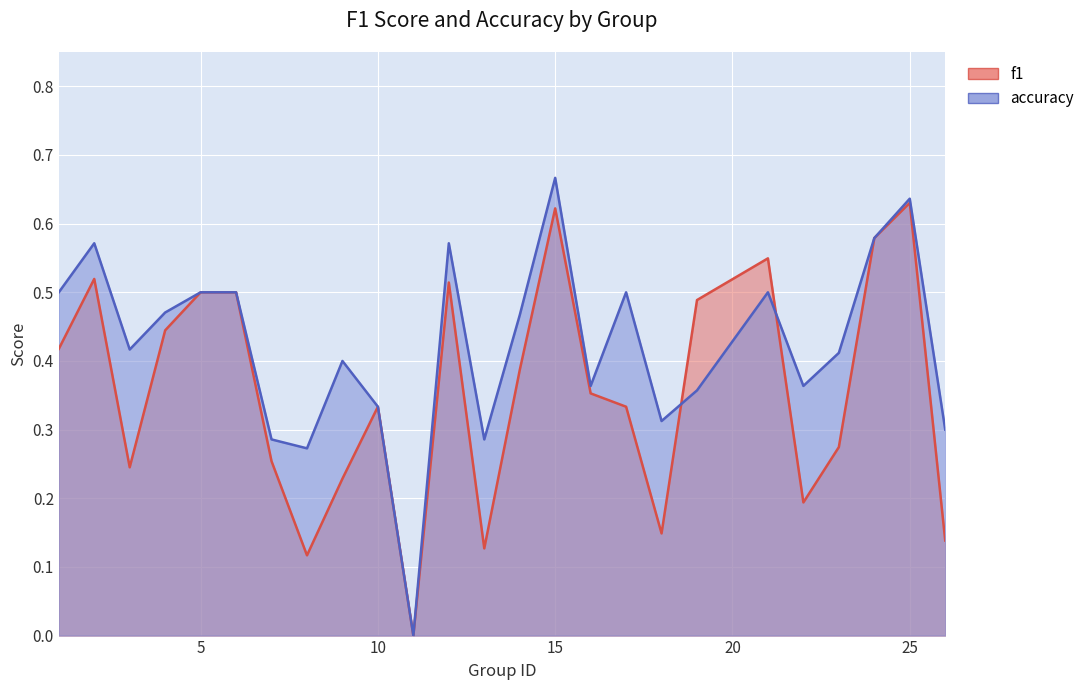

List the series in order of their overall mean, highest first.

accuracy, f1